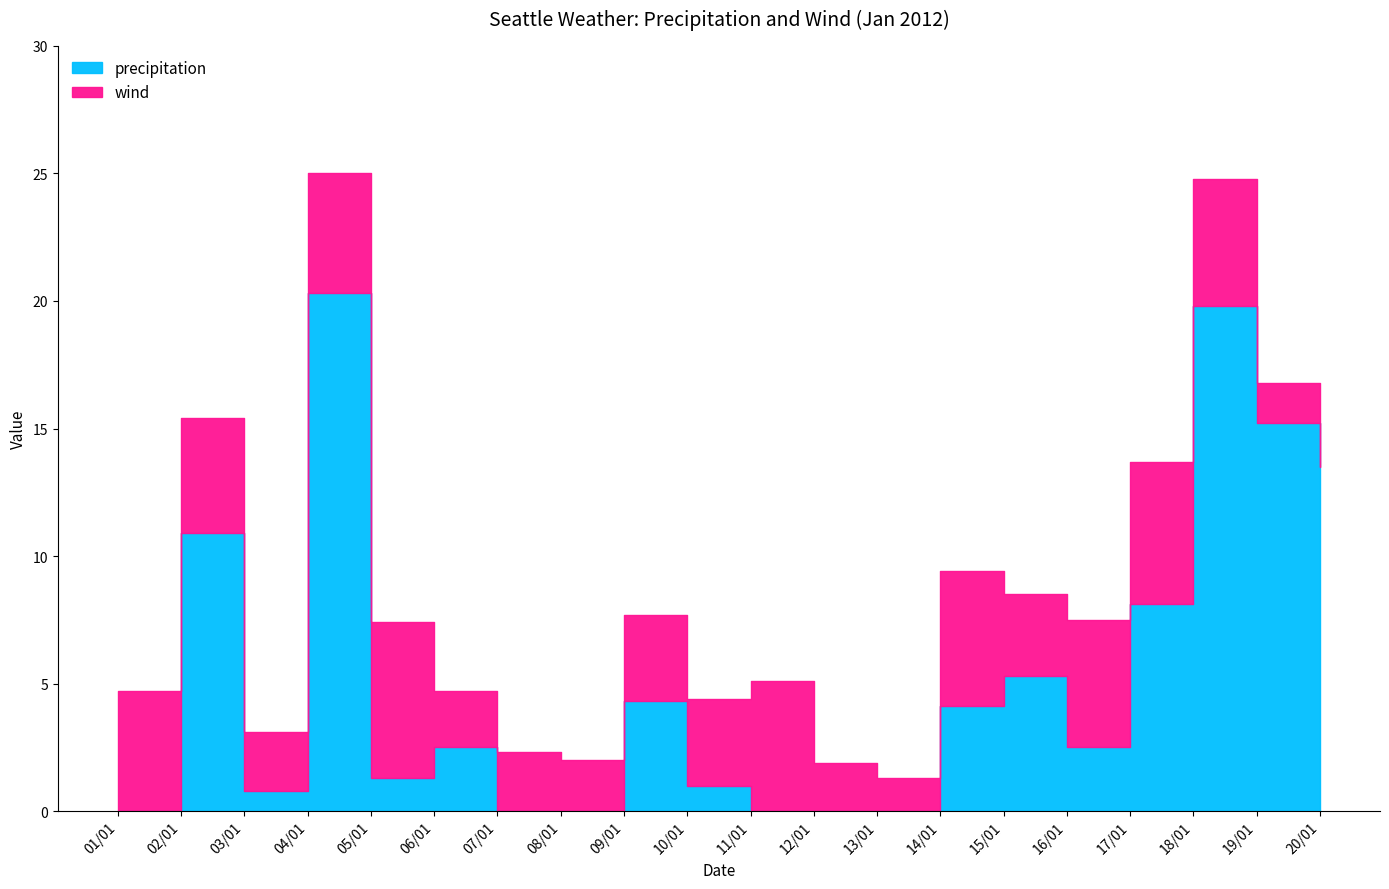

True or false: precipitation has more than 2 points higher than both neighbors.

True